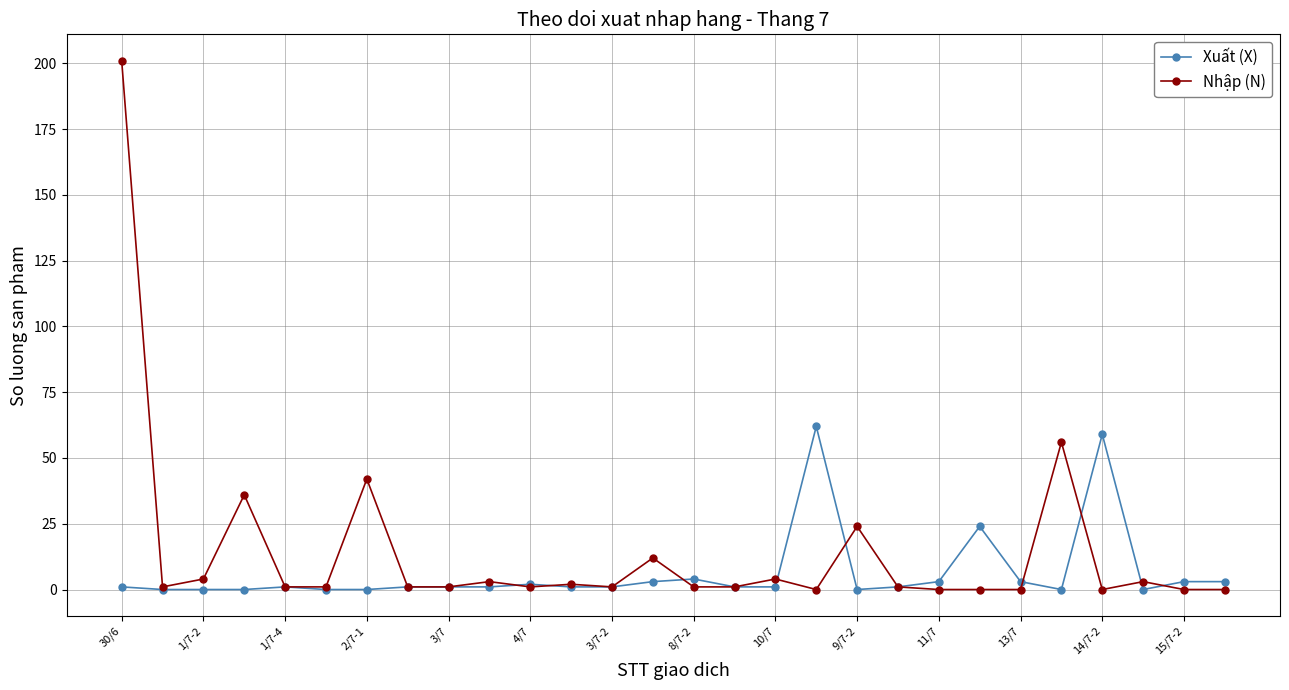

How many categories are shown in the chart?

28